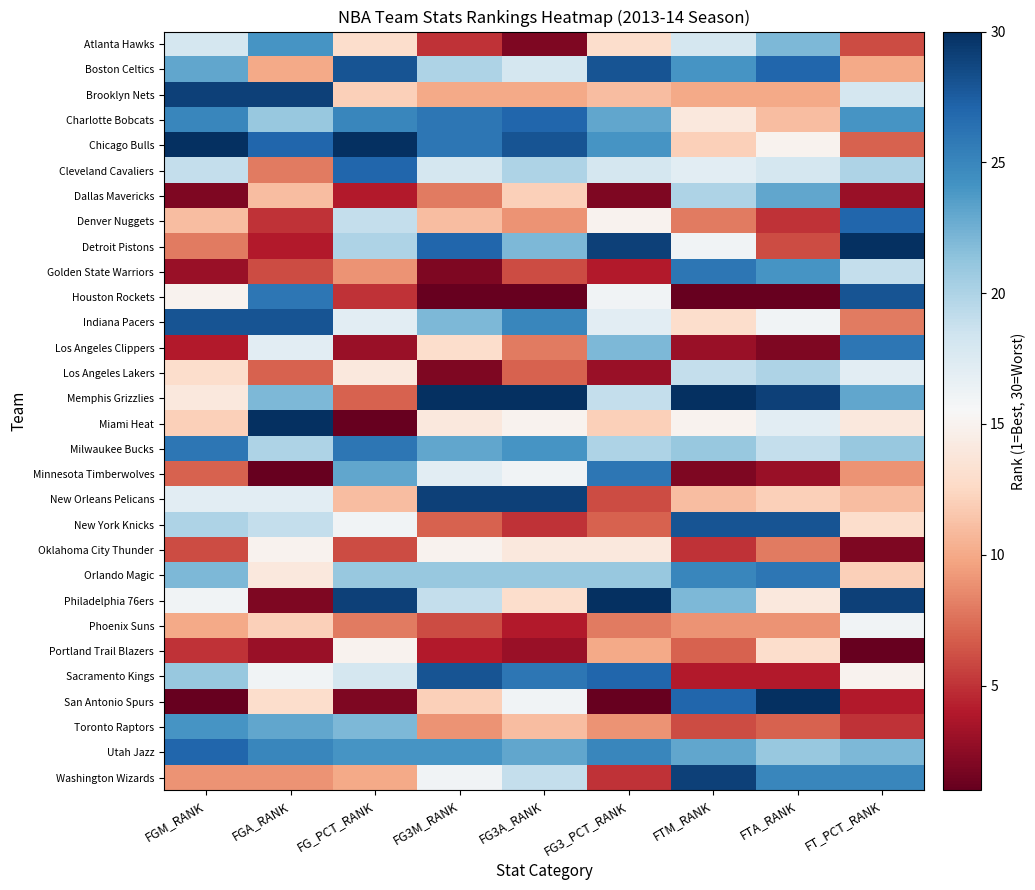

How many distinct data groups are displayed?

30